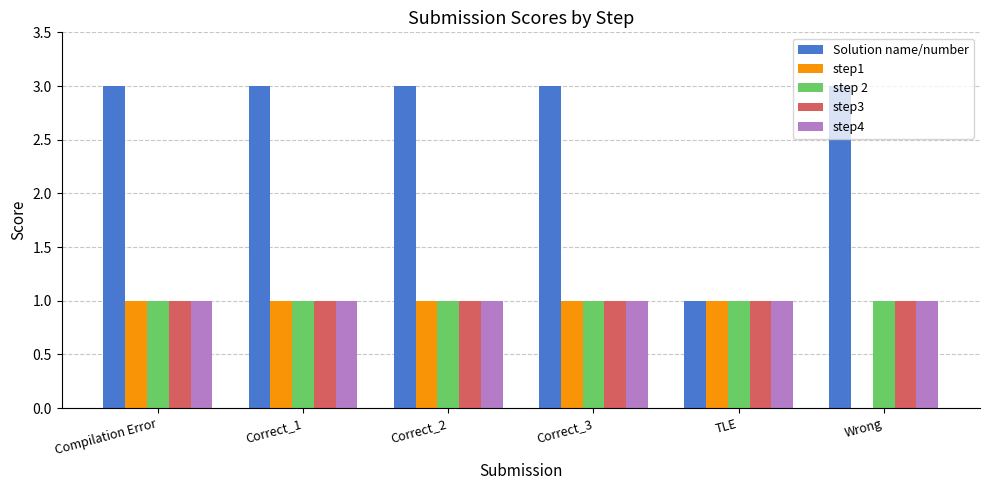

Between Compilation Error and Wrong, which series saw the biggest shift?

step1